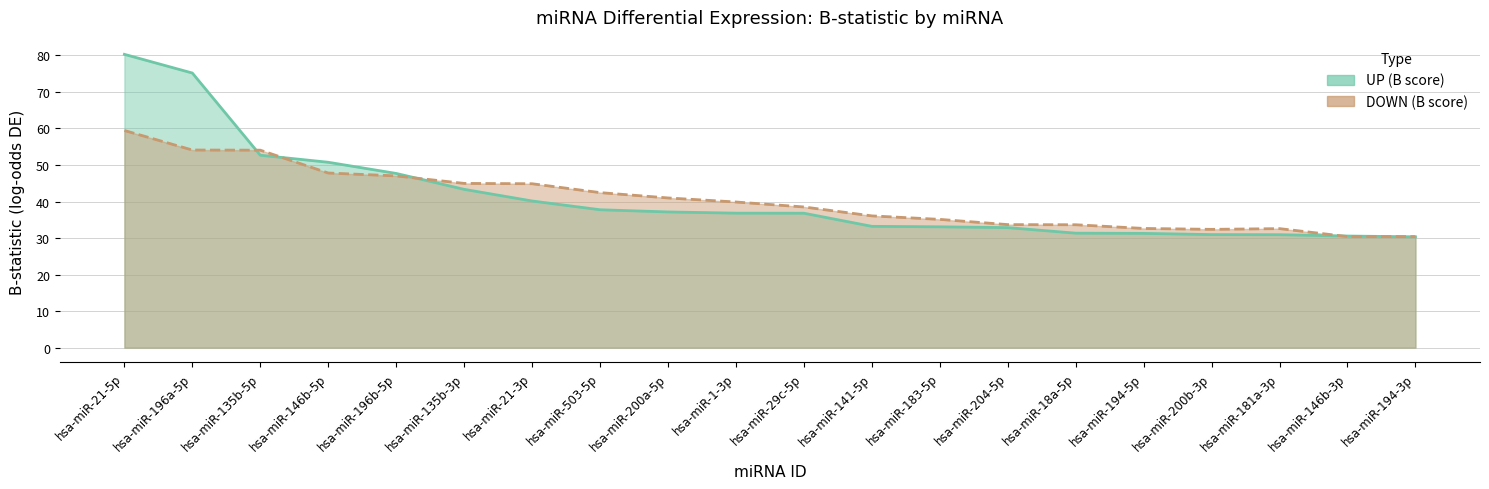

What is the difference between the second highest and minimum values in the DOWN (B score) series?

23.7